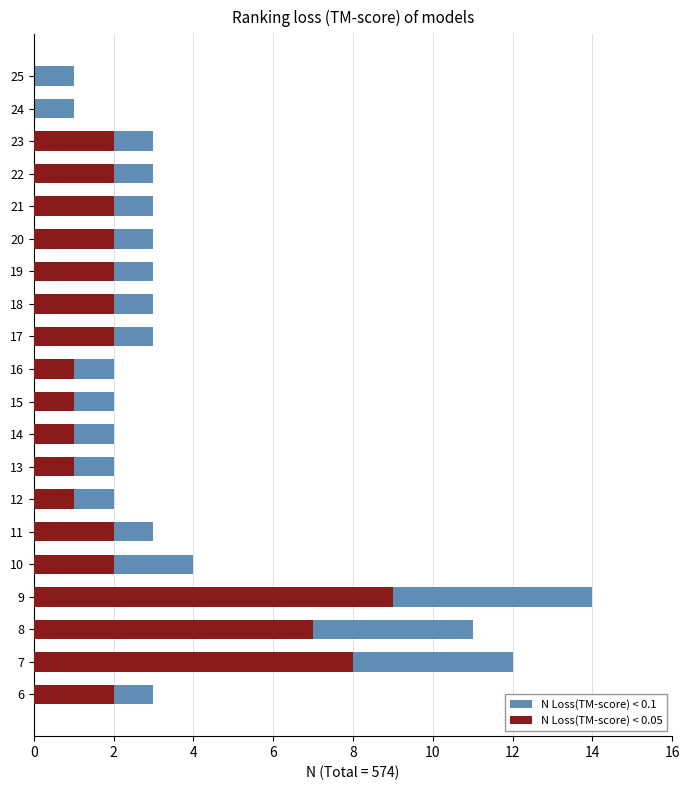

Which series changed the most between 13 and 24?

N Loss(TM-score) < 0.1